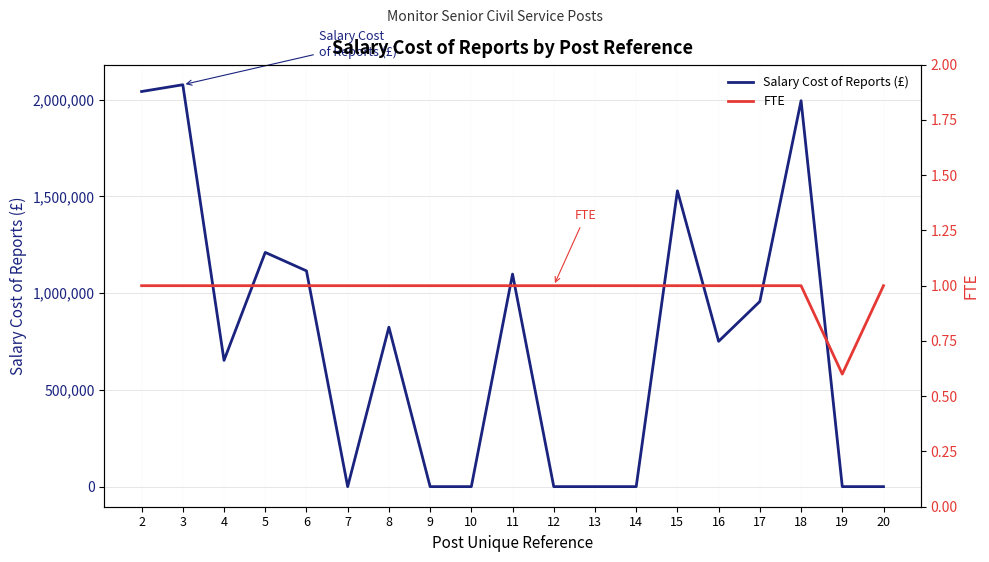

List the labels in order of Salary Cost of Reports (£) value, smallest first.

7, 9, 10, 12, 13, 14, 19, 20, 4, 16, 8, 17, 11, 6, 5, 15, 18, 2, 3